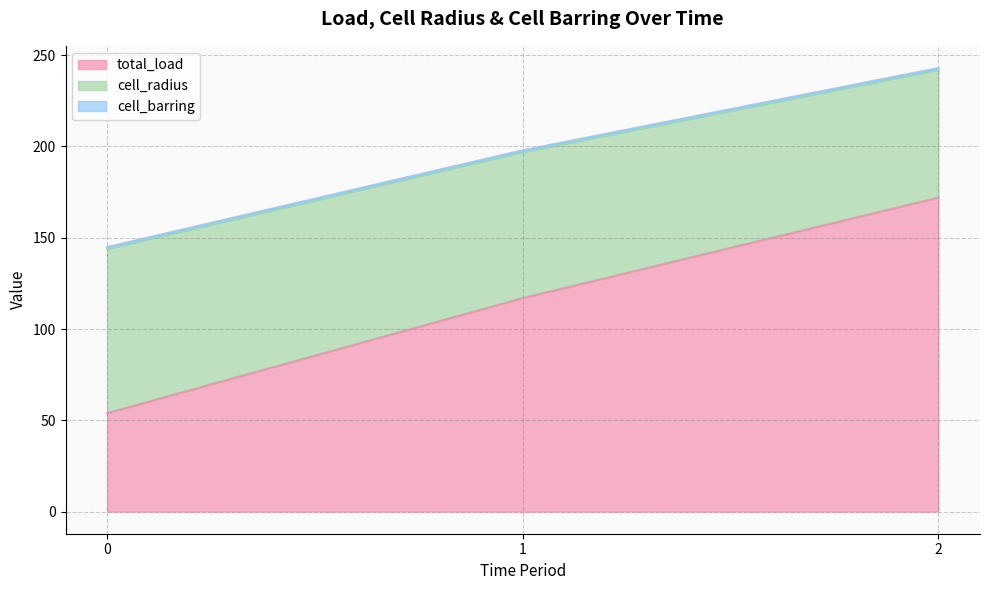

Is it true that cell_radius equals 429.0 at 2?

False